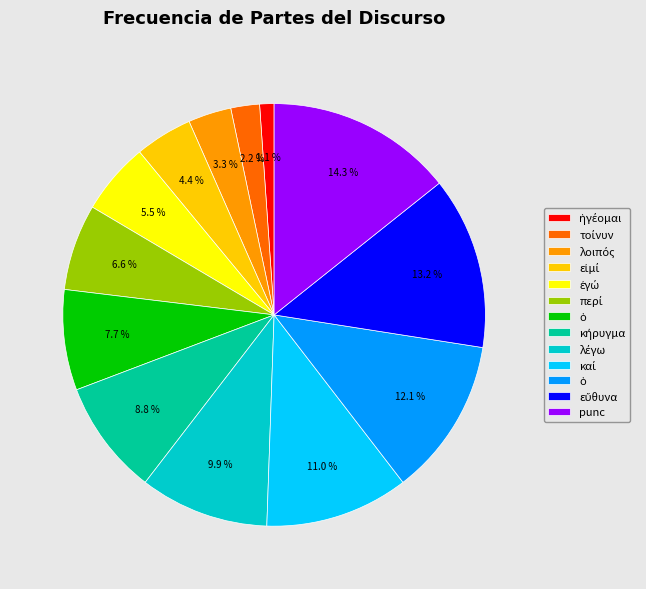

Does any single category account for the majority?

No